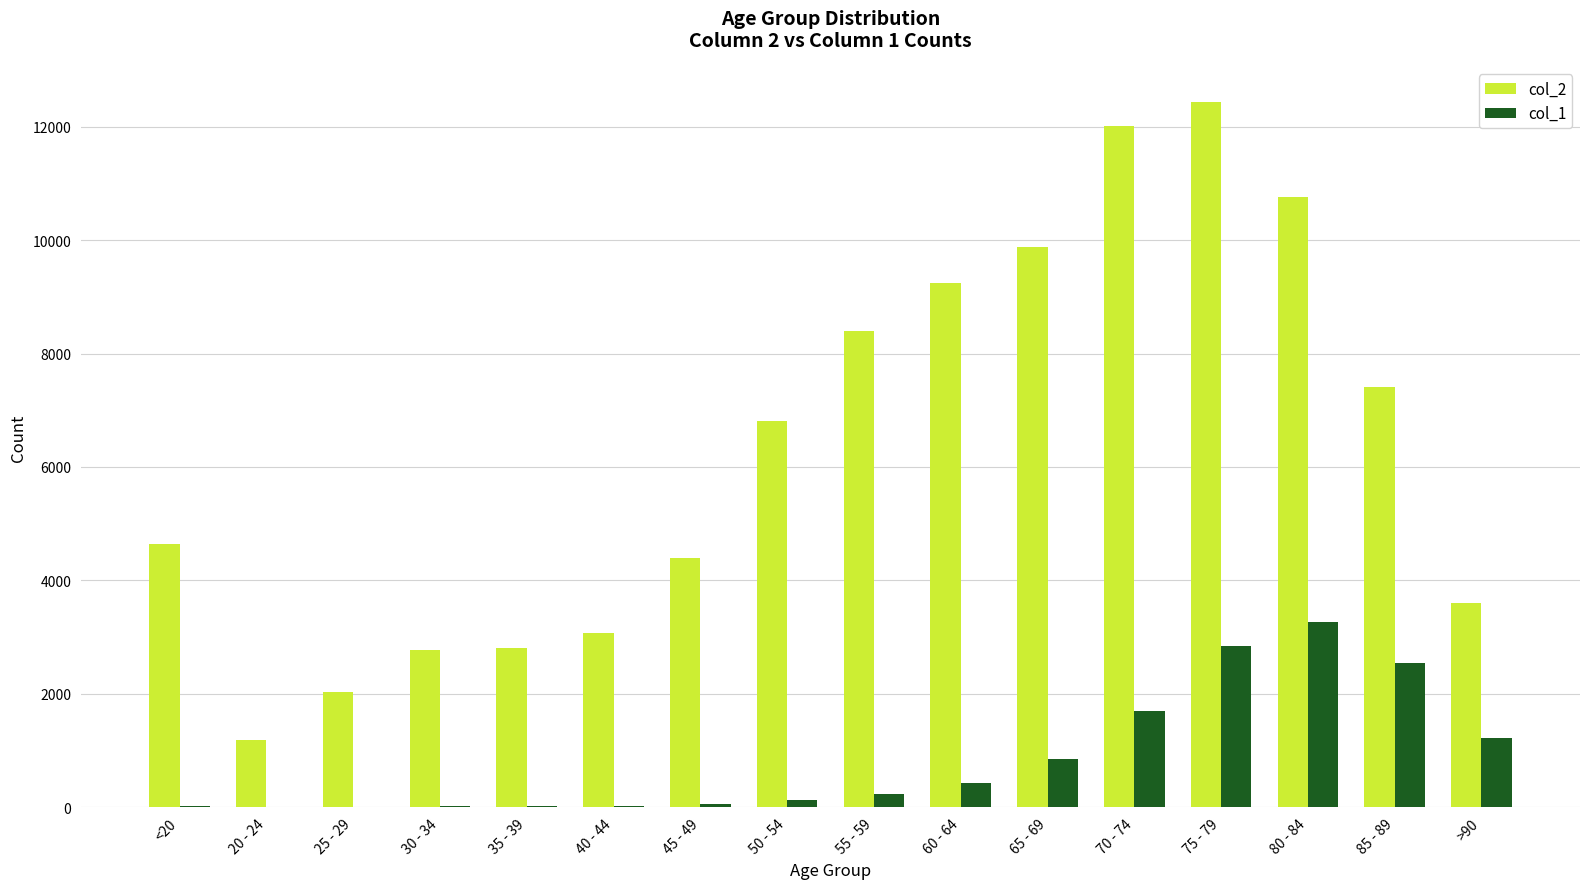

What is the sum of the col_1 values at 70 - 74 and 20 - 24?

1694